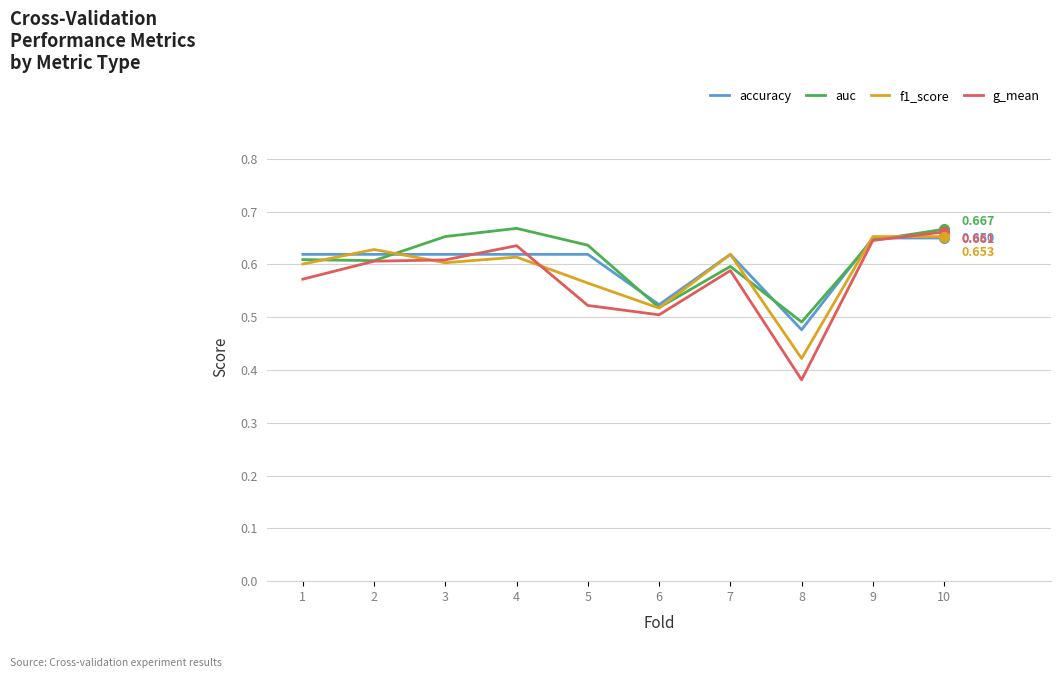

Which series changed the most between 7 and 10?

g_mean